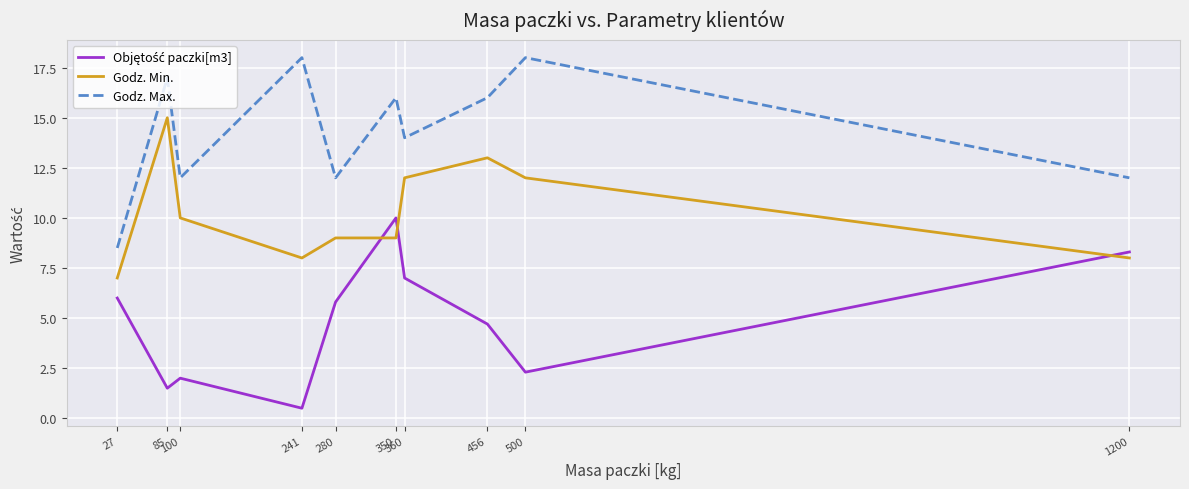

At 456, list the series in order from largest to smallest.

Godz. Max., Godz. Min., Objętość paczki[m3]